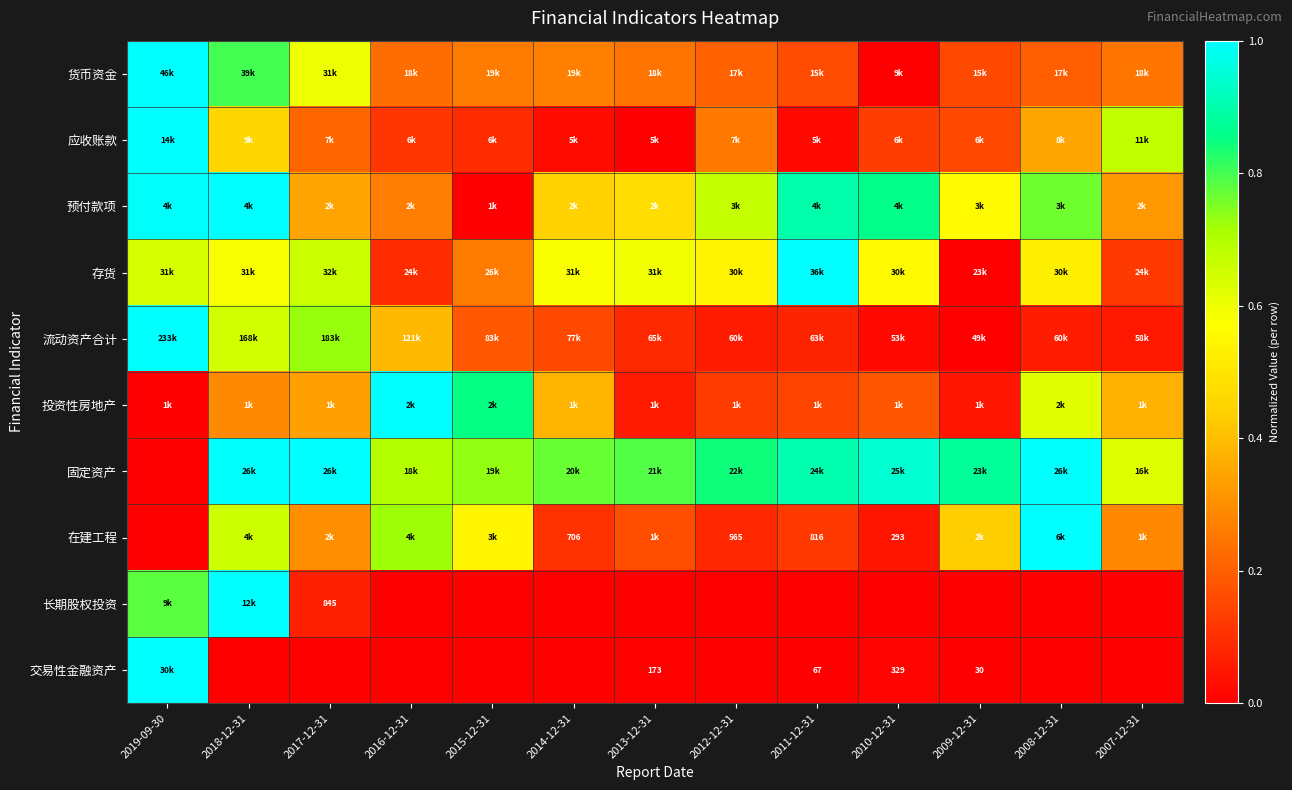

What is the difference between the second highest and minimum values in the 存货 series?

0.7